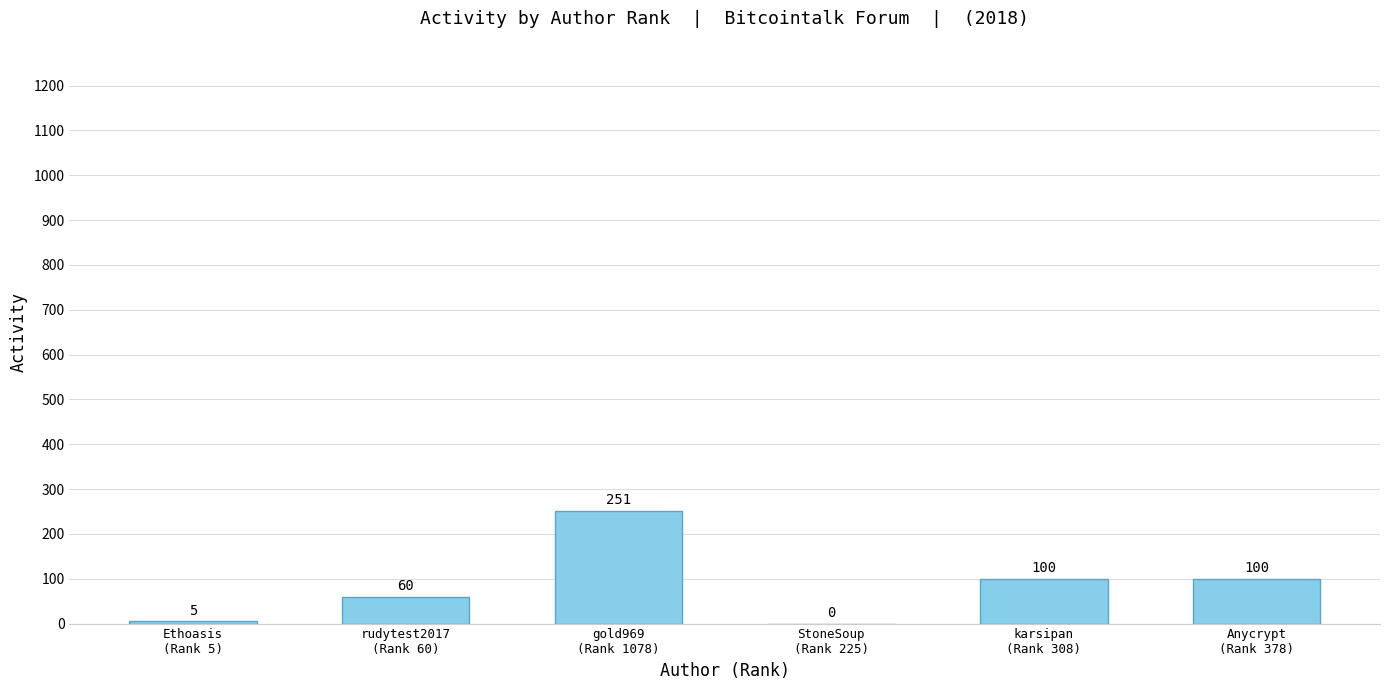

How many series are shown in this chart?

1